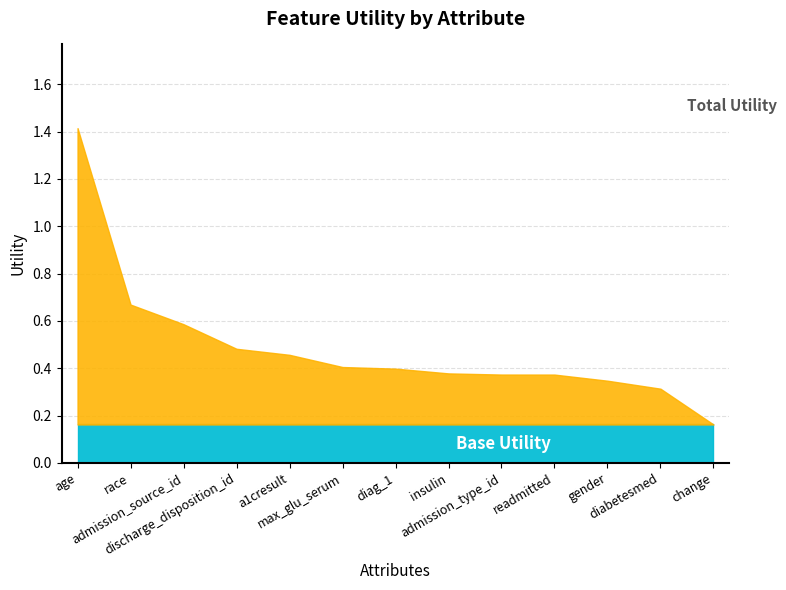

Between change and readmitted, which is larger?

readmitted